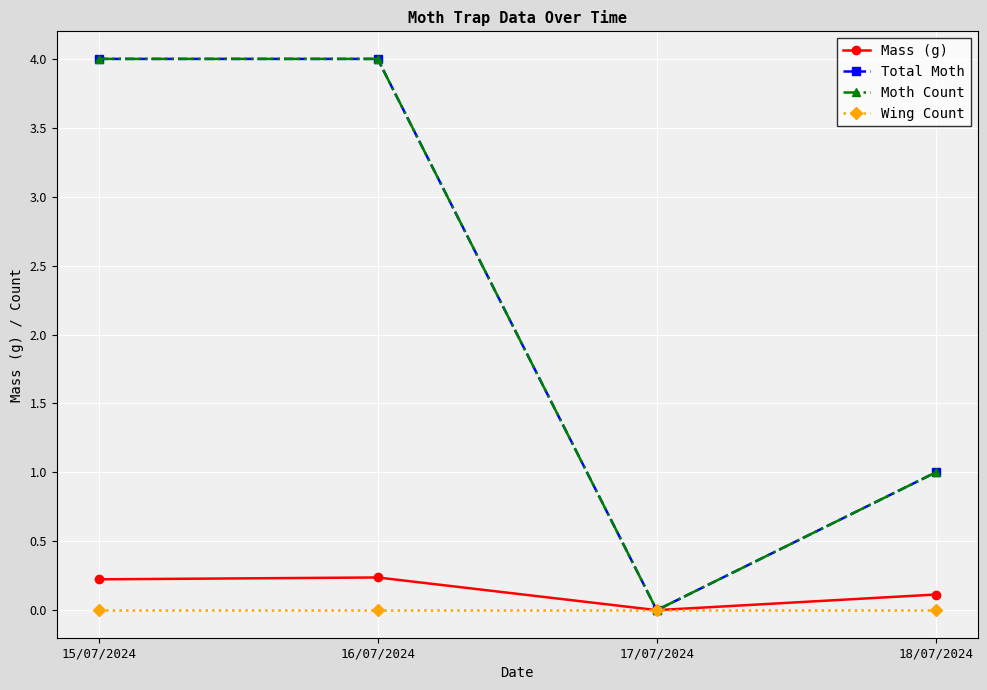

What is the difference between the Moth Count values at 18/07/2024 and 15/07/2024?

3.0